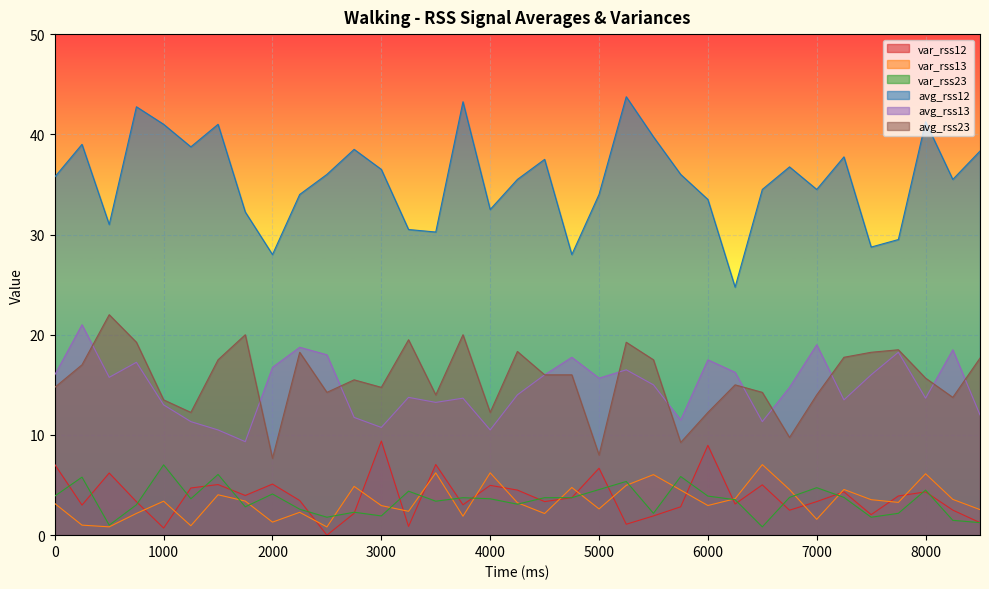

What is the sum of the var_rss13 values at 1000 and 4250?

6.6